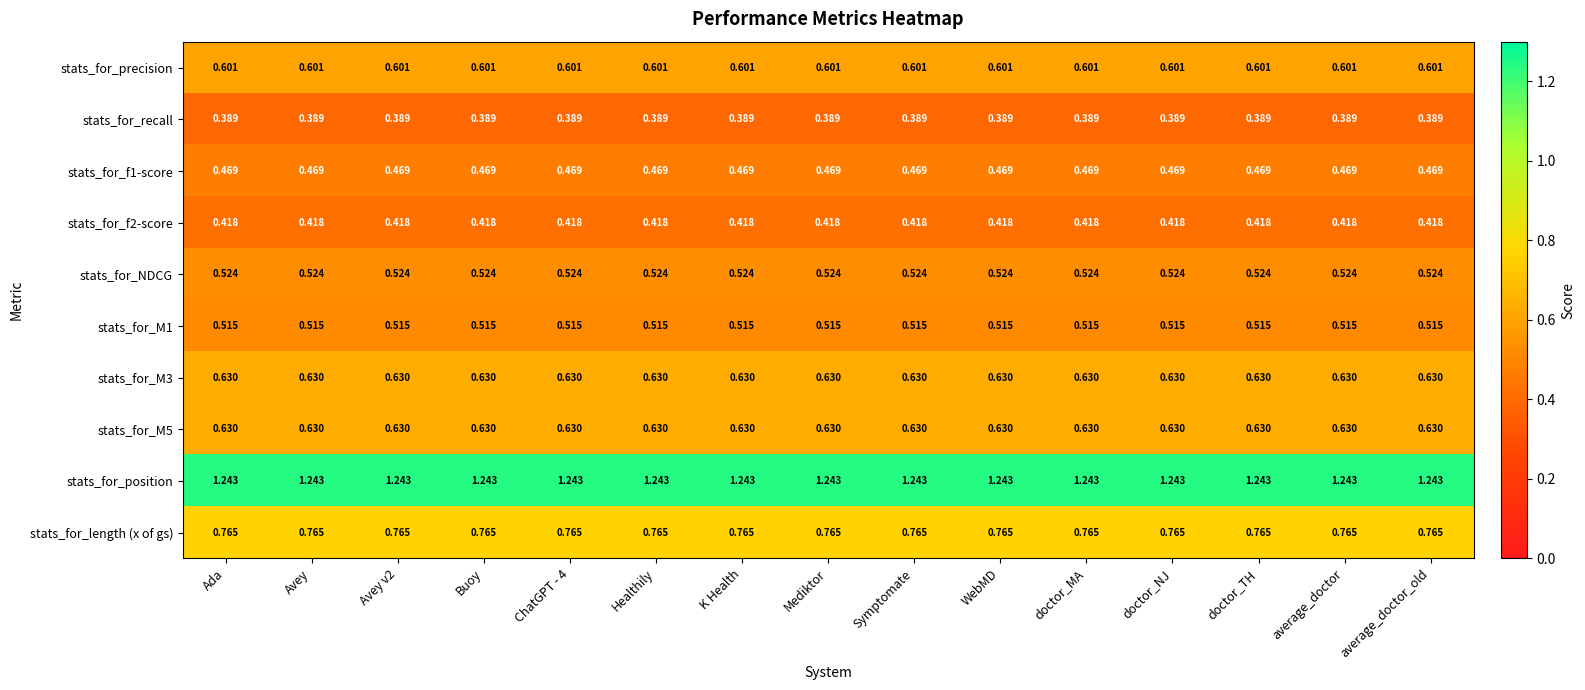

At how many categories does at least one series exceed 0?

15